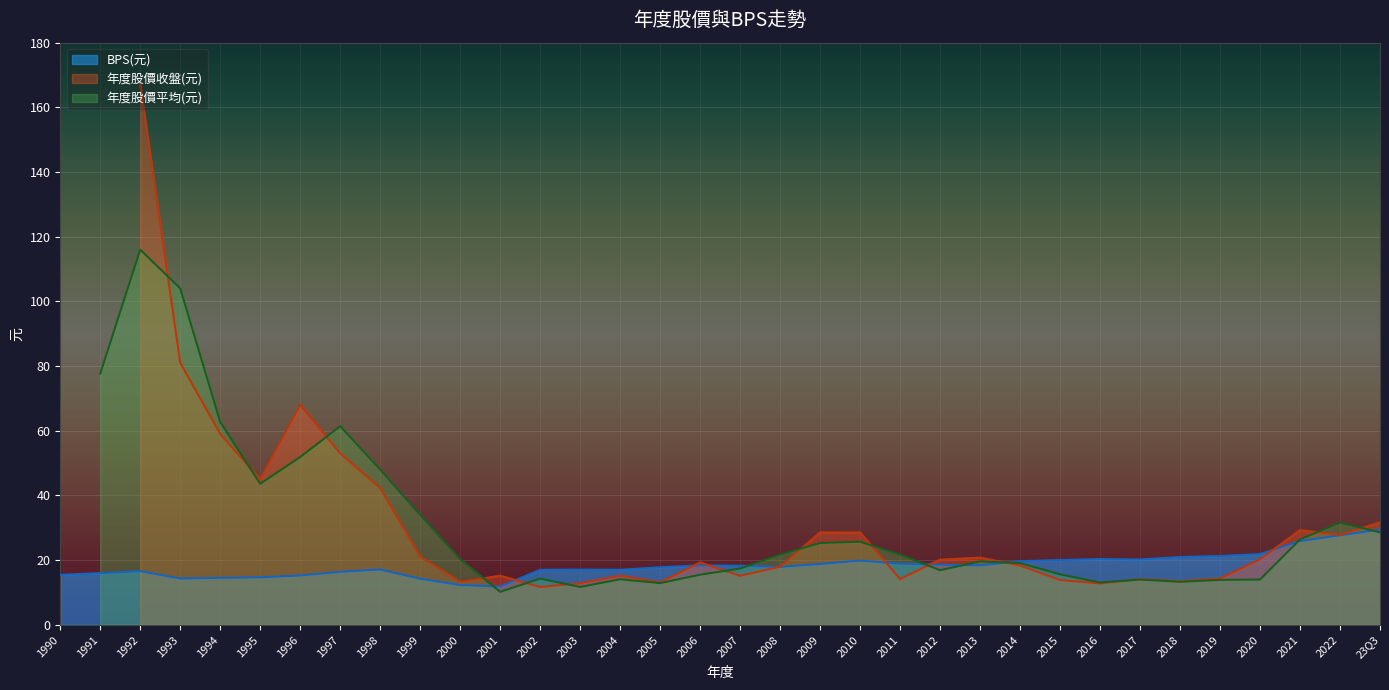

The BPS(元) series shows 7.4 at 2002. True or false?

False